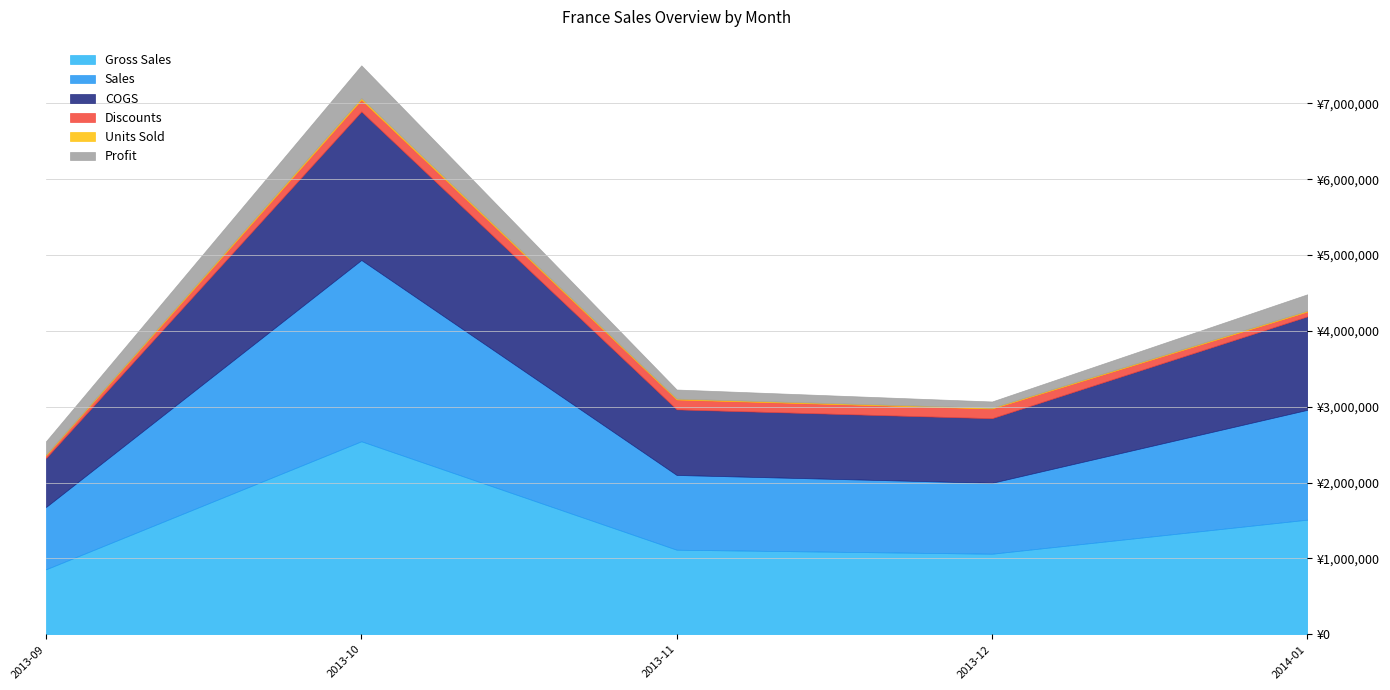

Which series has the largest range (max minus min)?

Gross Sales